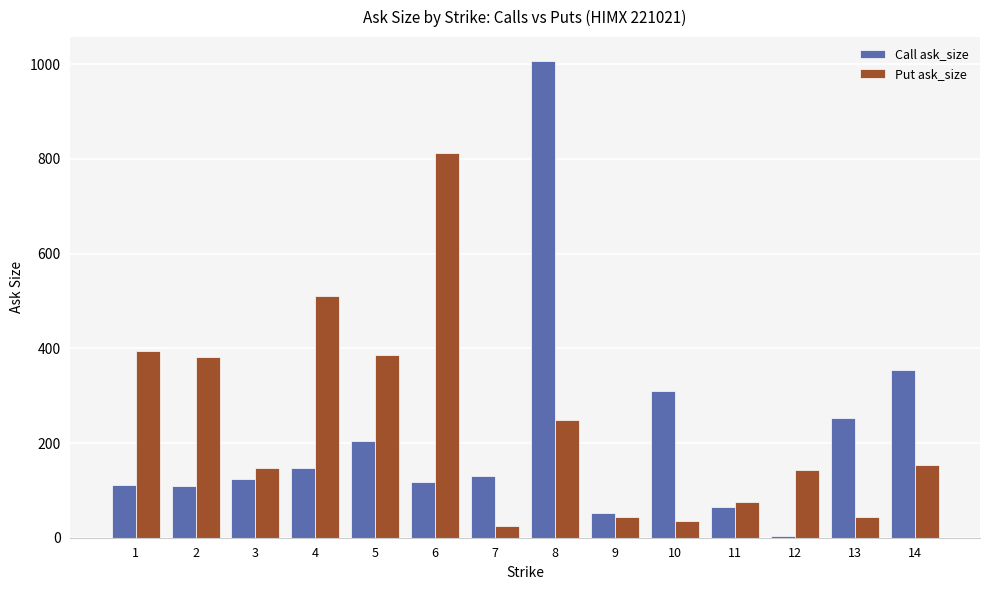

At which label does Put ask_size reach its peak?

6